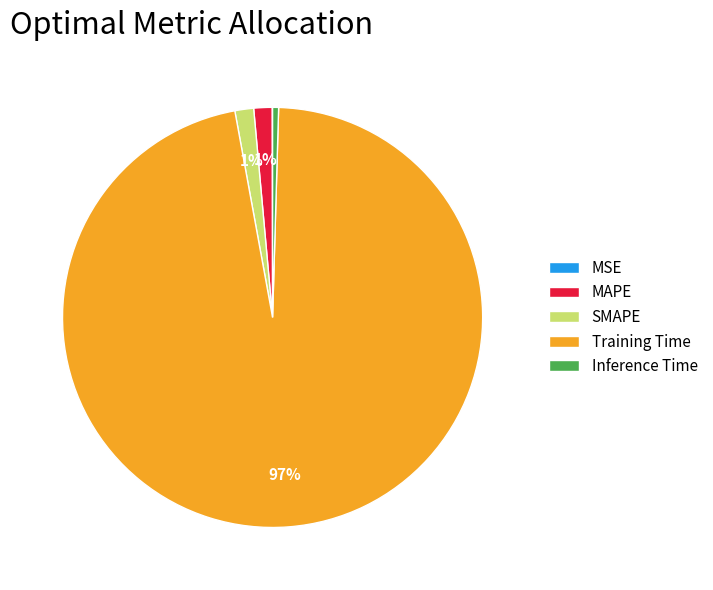

To the nearest percent, what is the difference between the SMAPE and Inference Time slice percentages?

1%